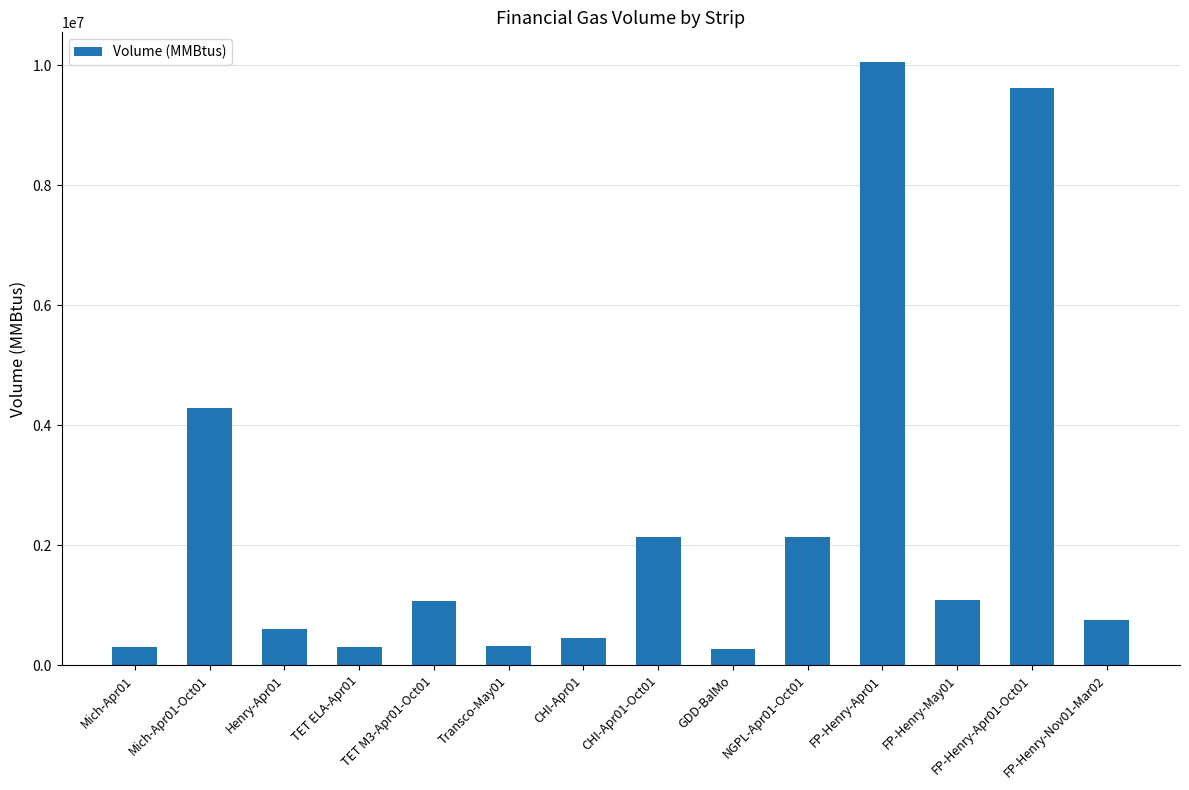

At which category does the chart reach its peak across all series?

FP-Henry-Apr01